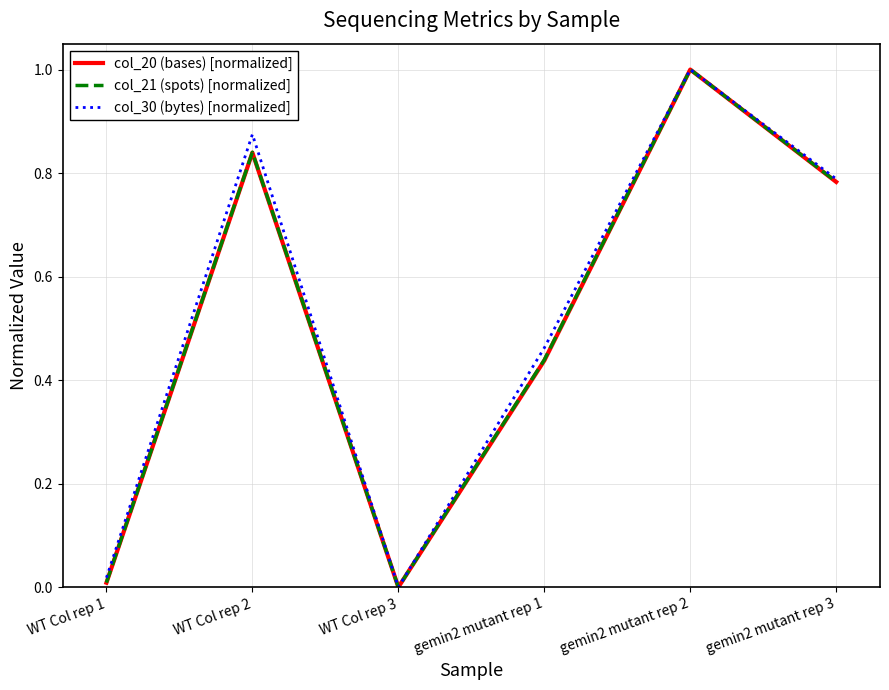

At which label does col_20 (bases) [normalized] reach its peak?

gemin2 mutant rep 2